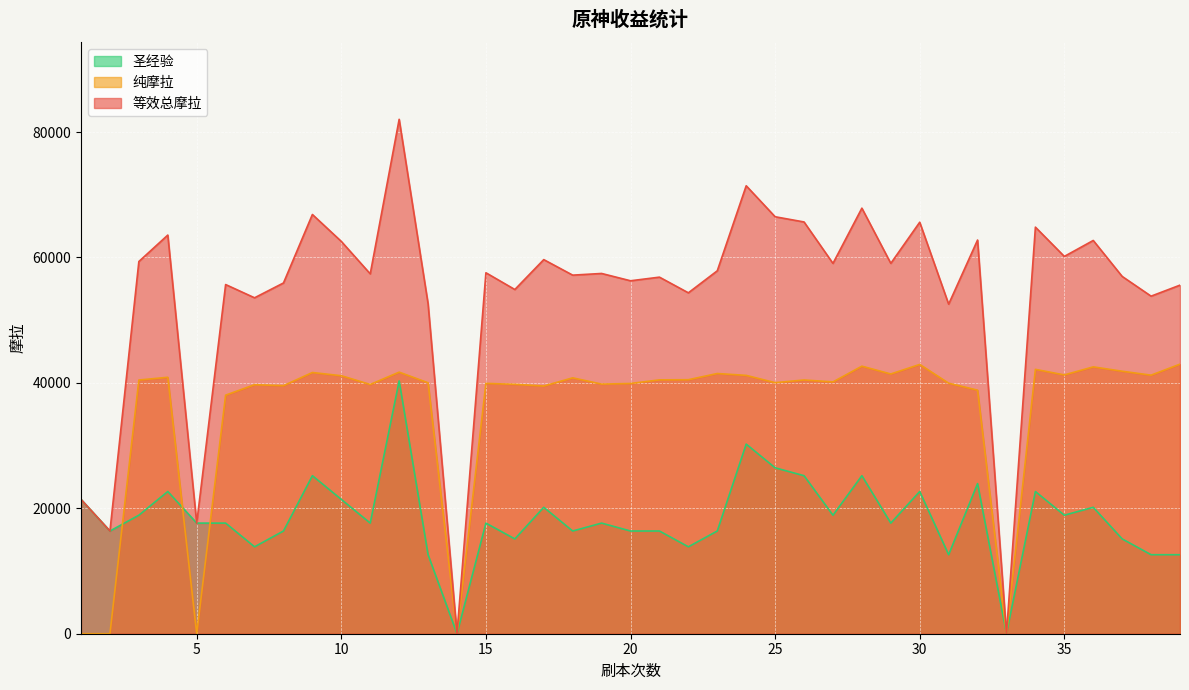

Rank the categories by 等效总摩拉 value from lowest to highest.

14, 33, 2, 5, 1, 31, 13, 7, 38, 22, 16, 39, 6, 8, 20, 21, 37, 18, 11, 19, 15, 23, 27, 29, 3, 17, 35, 10, 36, 32, 4, 34, 30, 26, 25, 9, 28, 24, 12